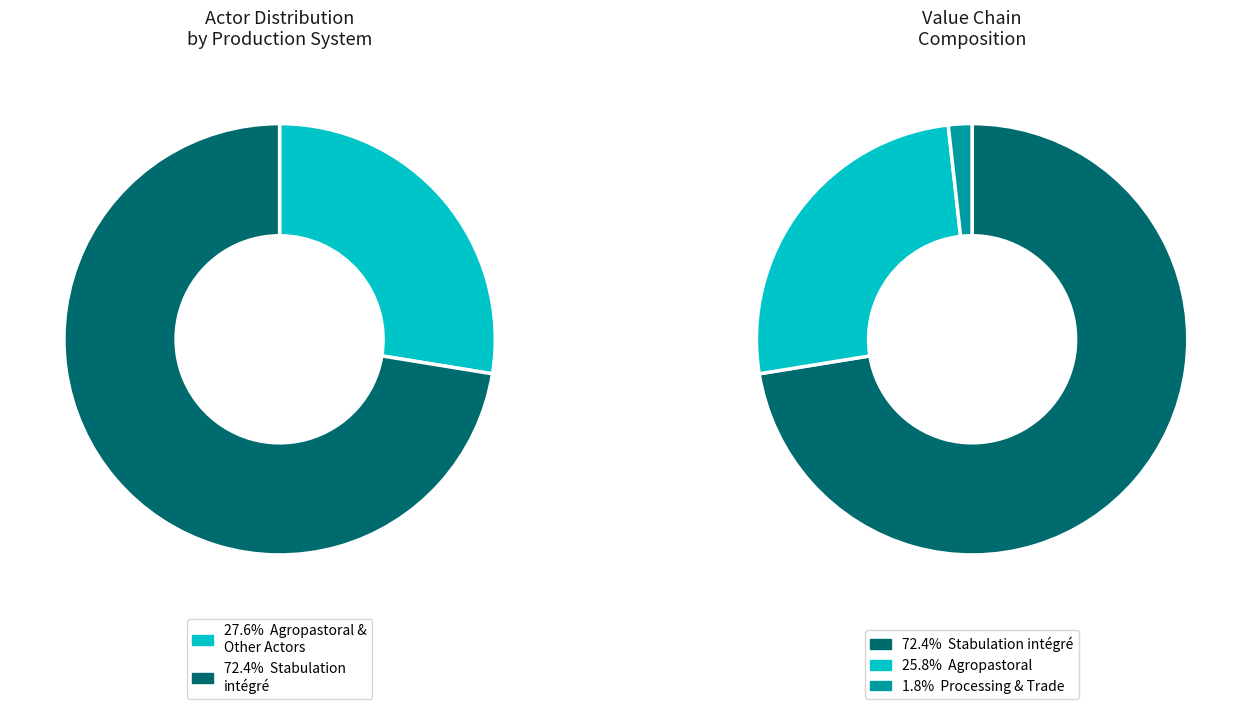

The Laiterie industrielle slice represents 0% of the pie. True or false?

True